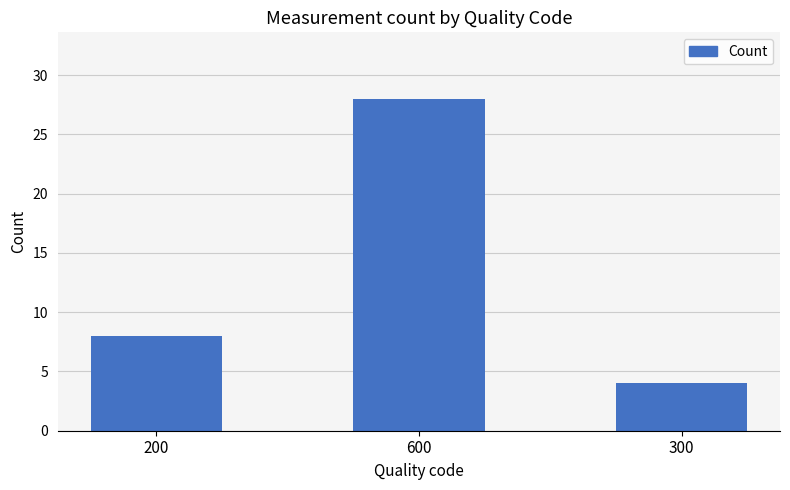

How many data points does each series have?

3